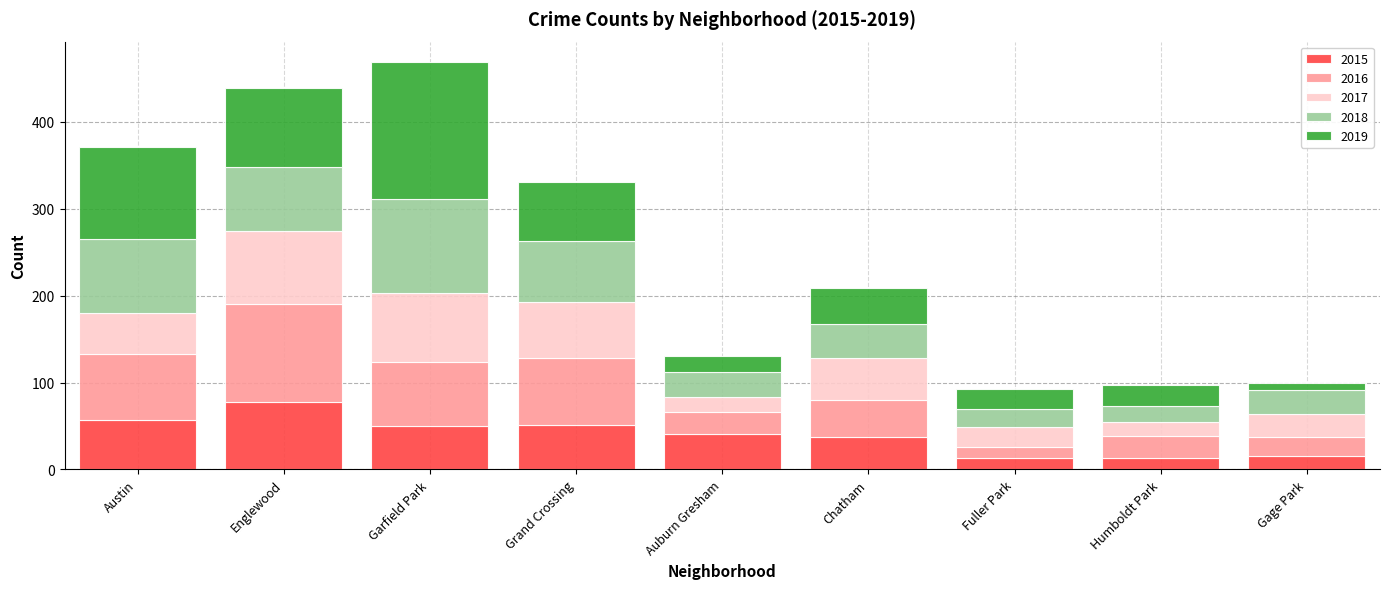

What is the total value across all series at Chatham?

209